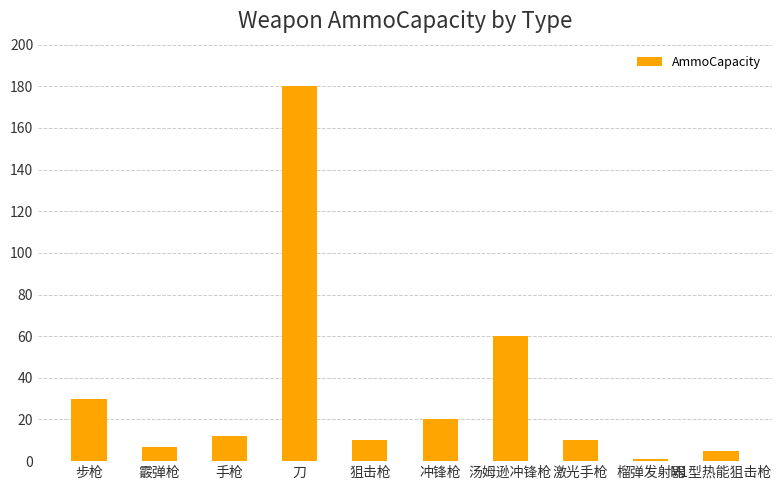

What is the label of the 10th bar from the right?

步枪